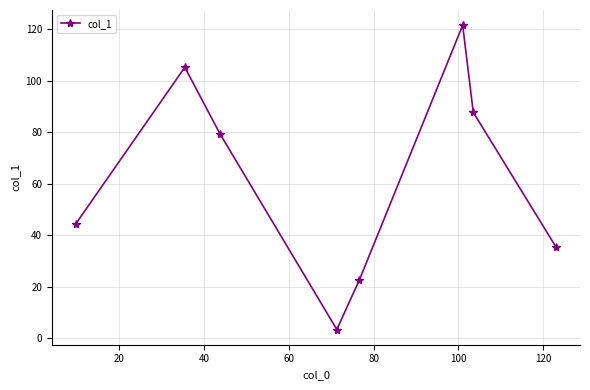

What is the greatest value displayed?

121.6